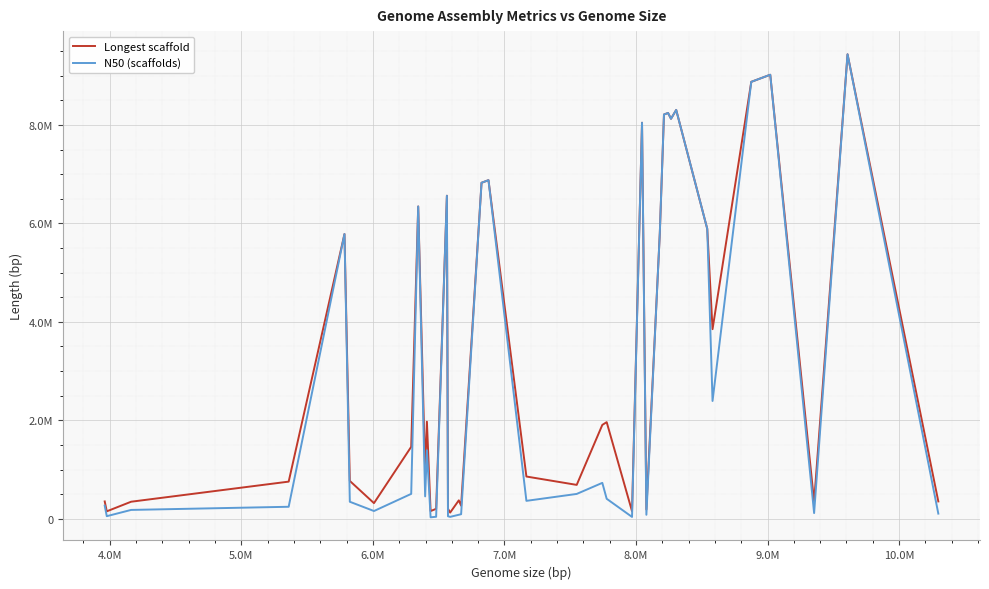

What is the lowest value of the N50 (scaffolds) series?

29651